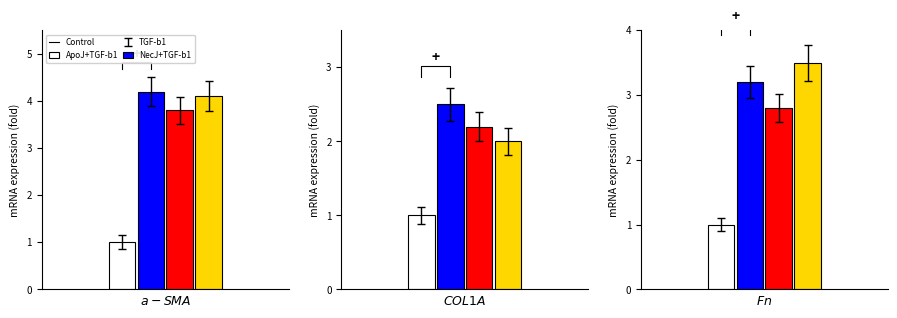

What is the highest value of the NecJ+TGF-b1 series?

4